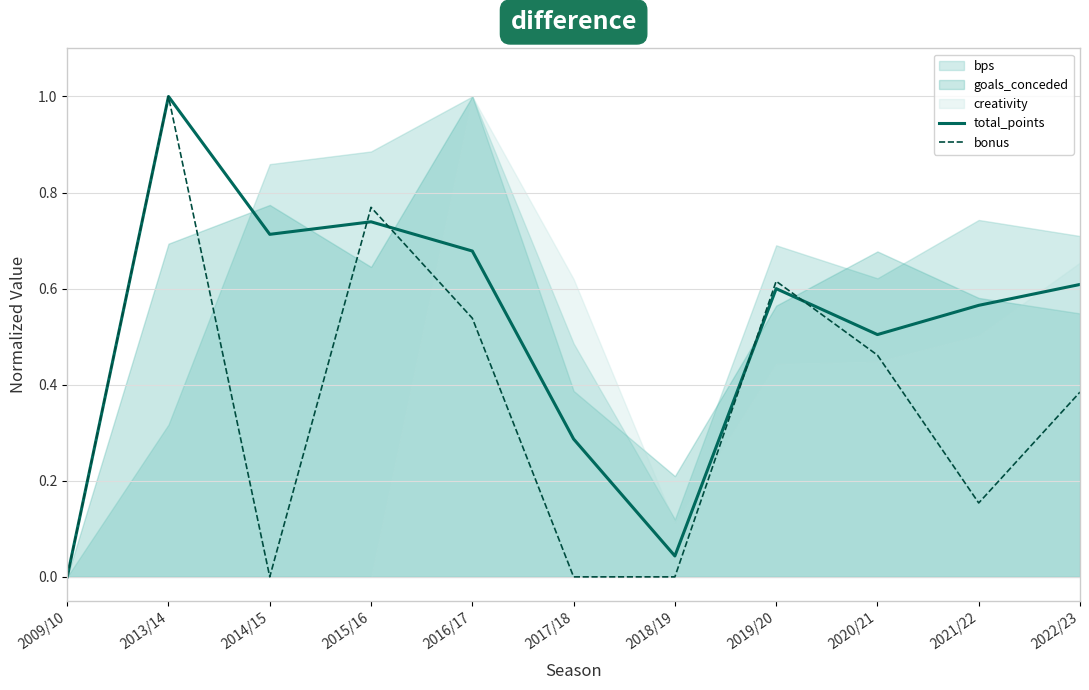

What is the label of the 4th point from the left?

2015/16